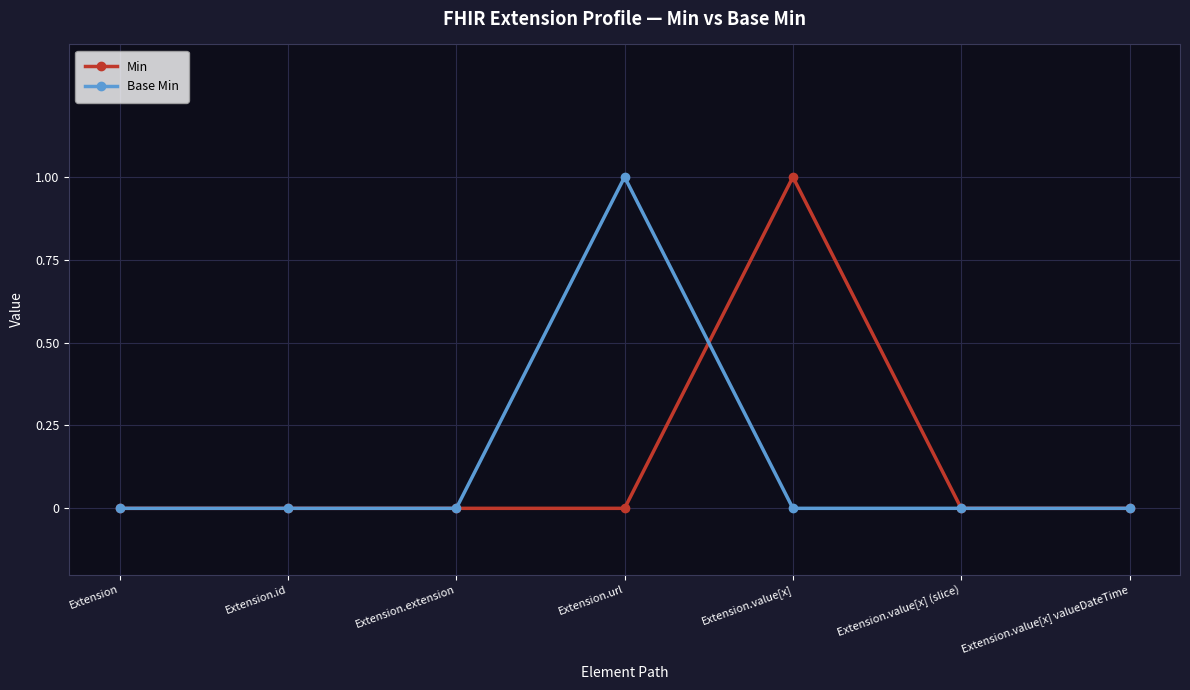

The value of Base Min at Extension.extension is 0. True or false?

True